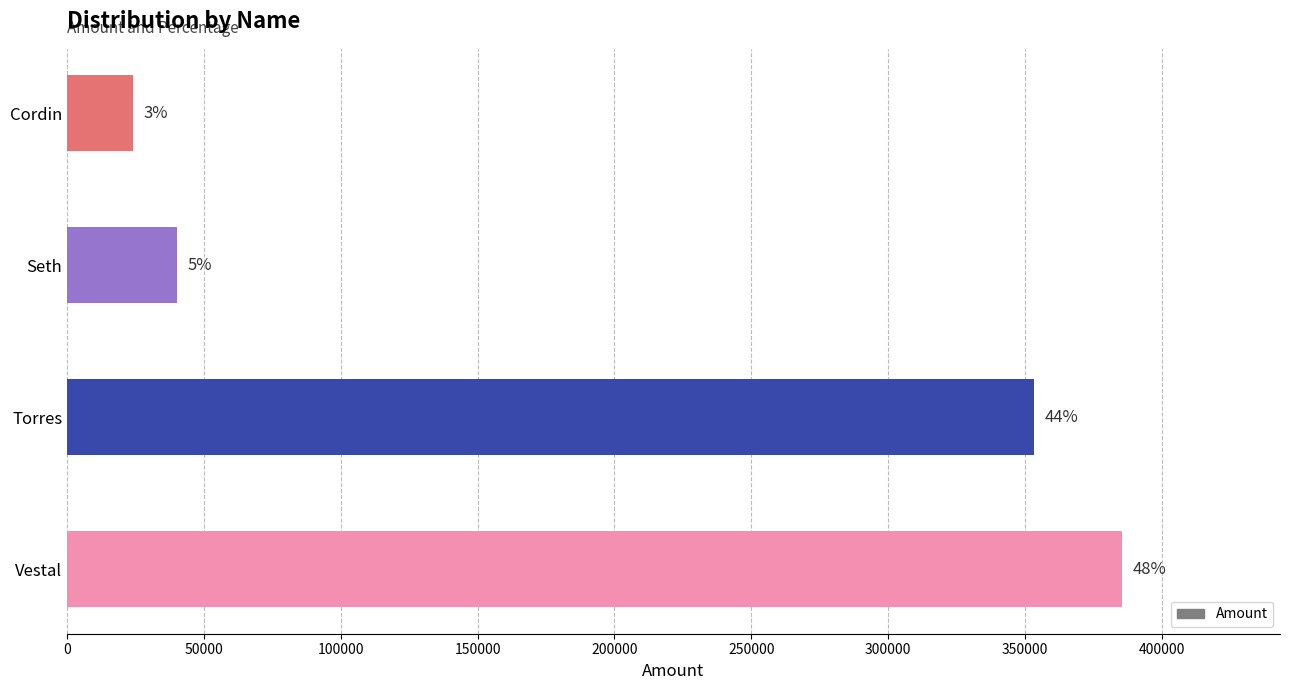

Does the chart contain any negative values?

No